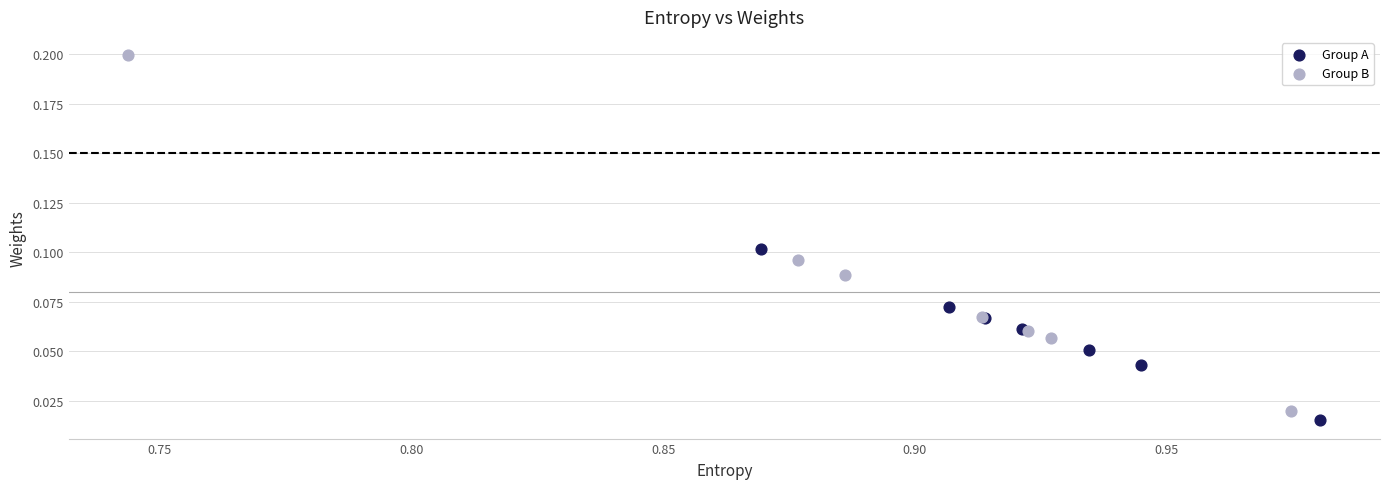

Which series has the largest Y range (max minus min)?

Group B